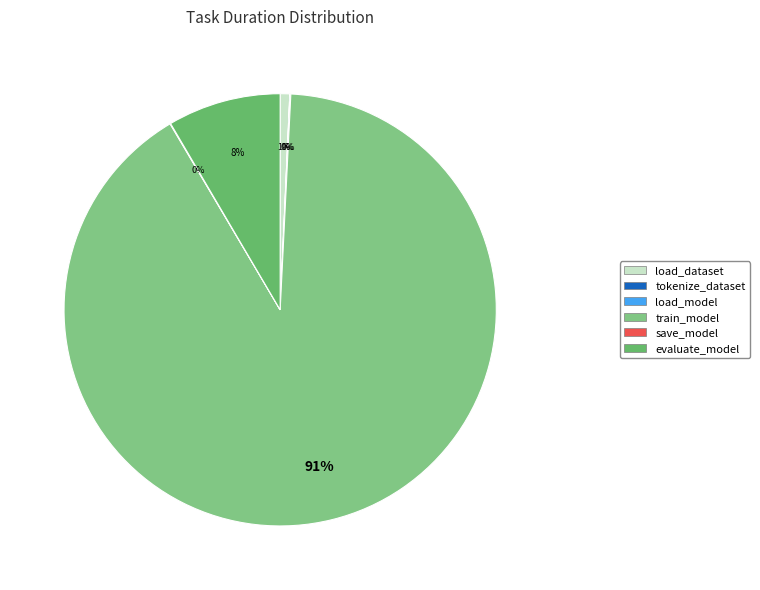

Which slice is the smallest?

tokenize_dataset